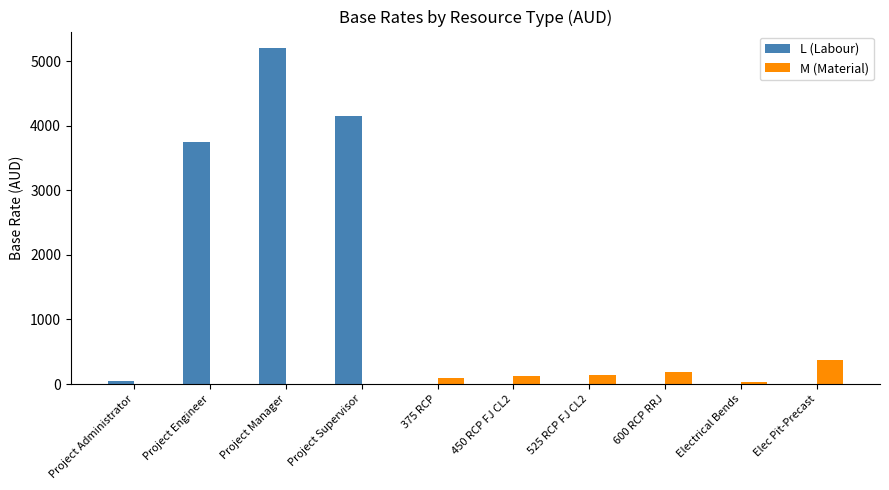

What is the total value across all series at Project Supervisor?

4145.0